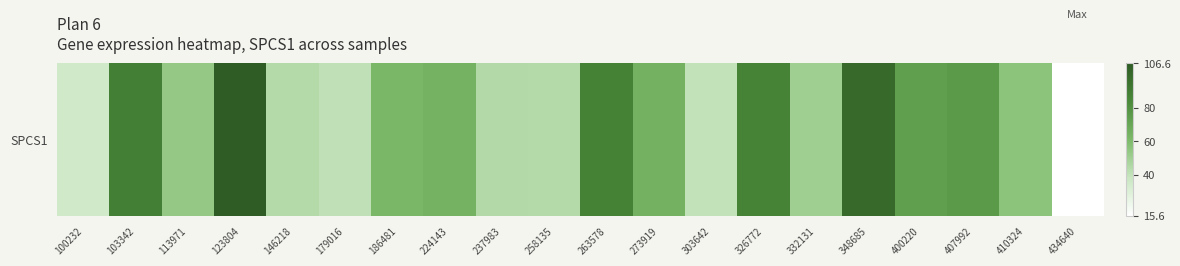

What is the change in value from 103342 to 348685?

+11.1